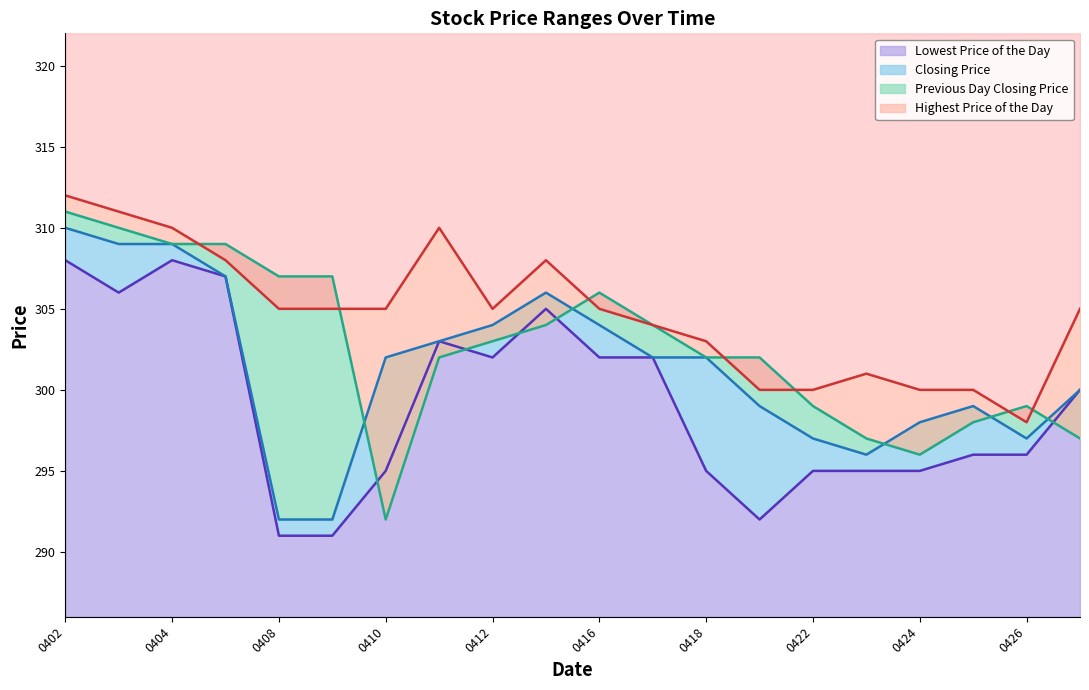

True or false: Highest Price of the Day and Closing Price cross at least once.

False